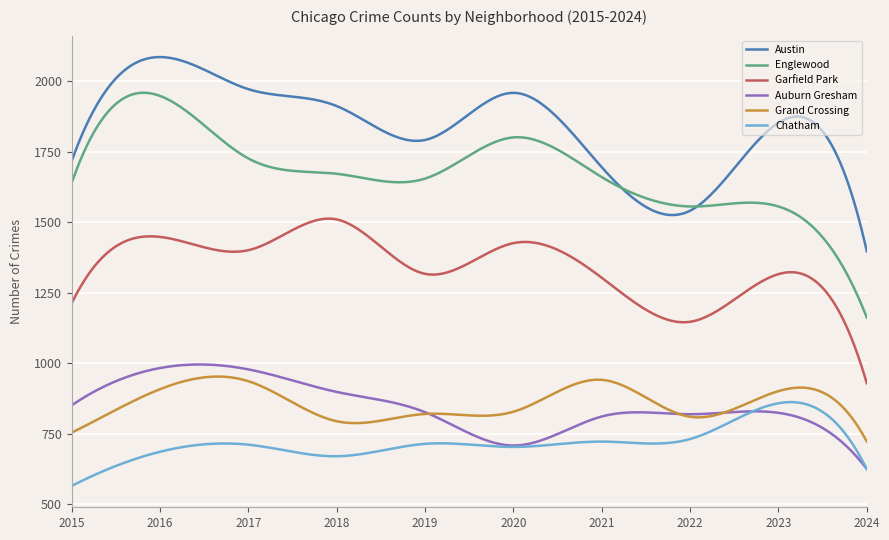

Which series has the widest spread of values?

Englewood